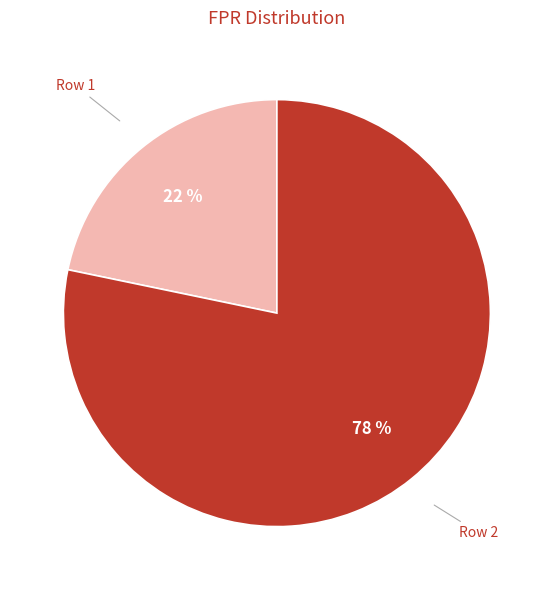

Is the sum of Row 1 and Row 2 greater than half?

Yes